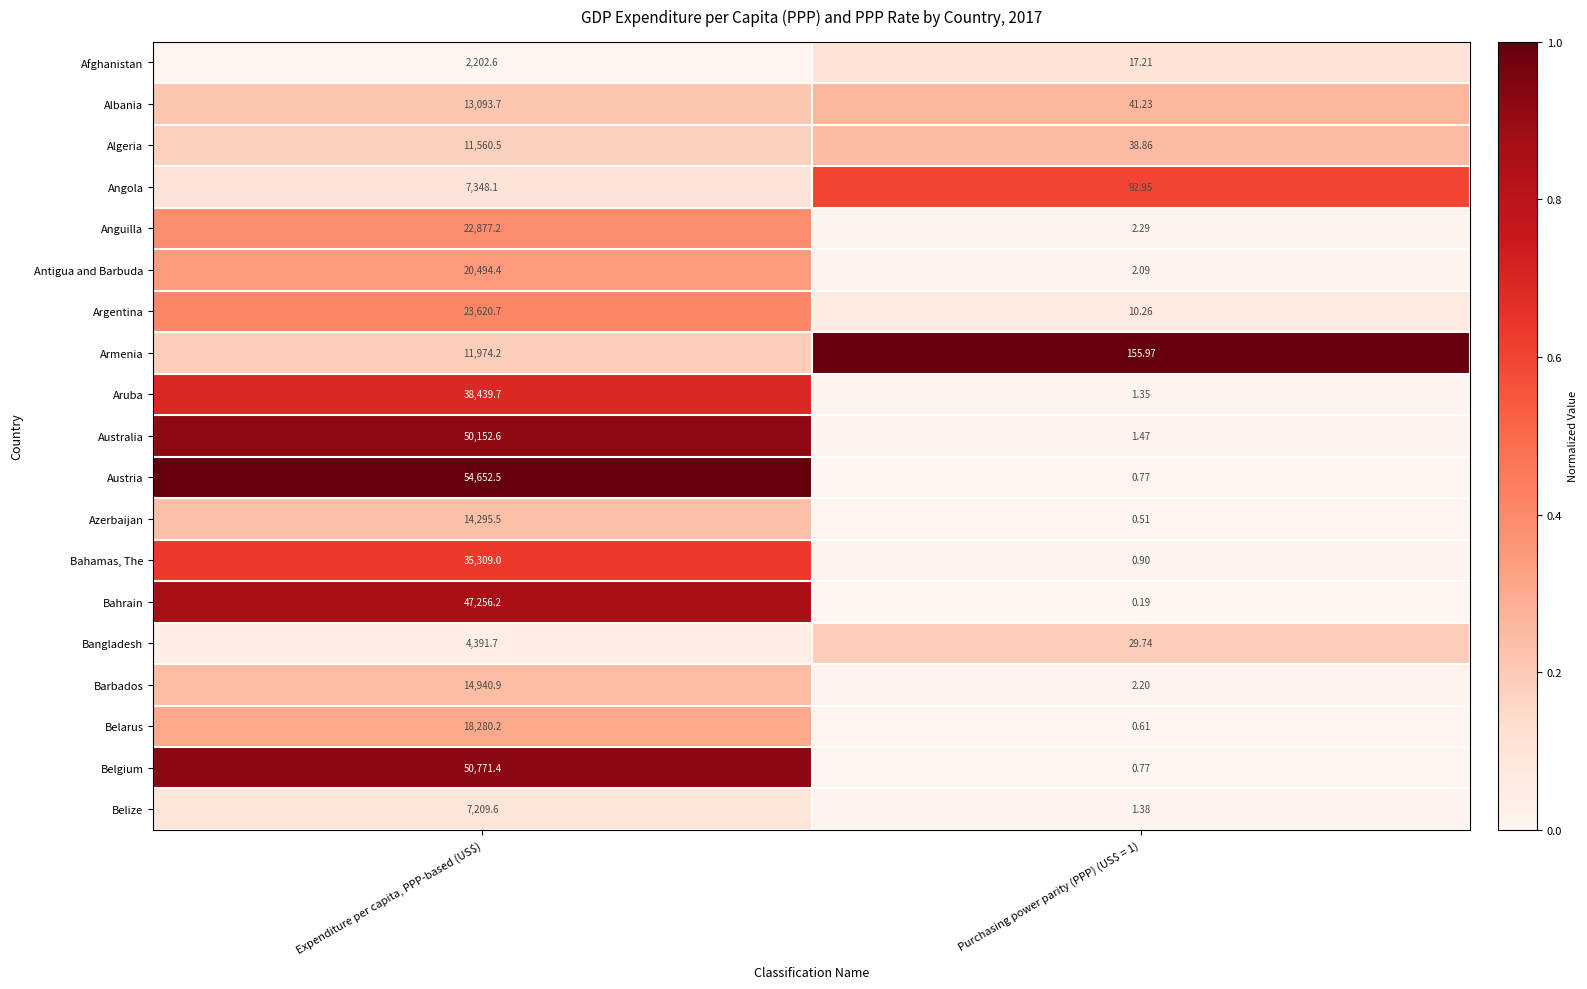

Count the number of categories in the chart.

2